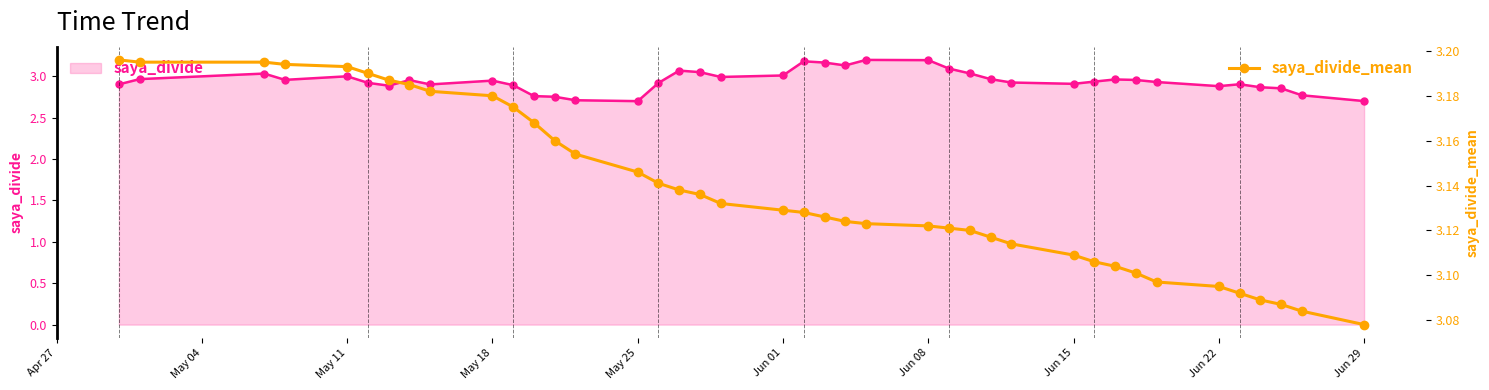

Rank the series by their average value, from highest to lowest.

saya_divide_mean, saya_divide